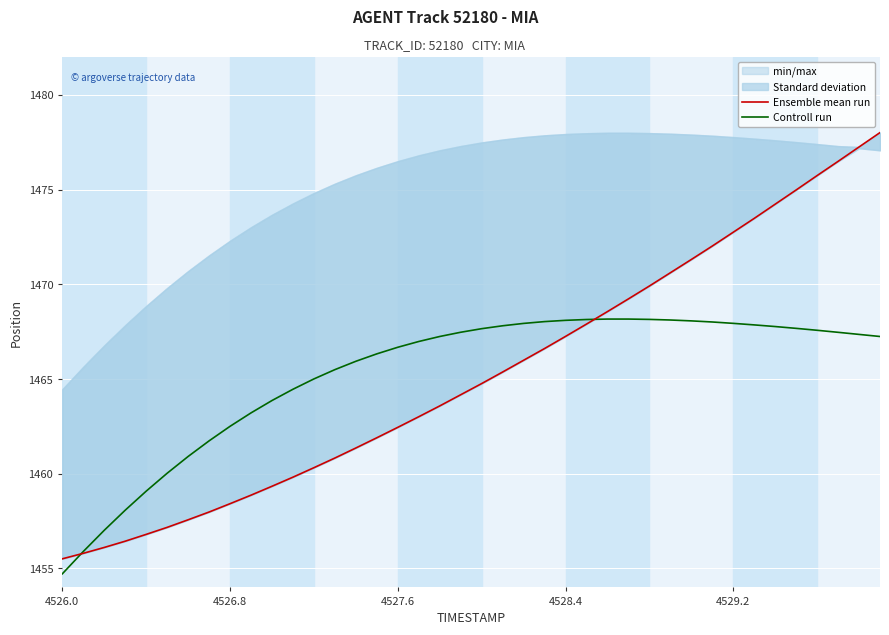

What is the highest value of the Controll run series?

1468.2